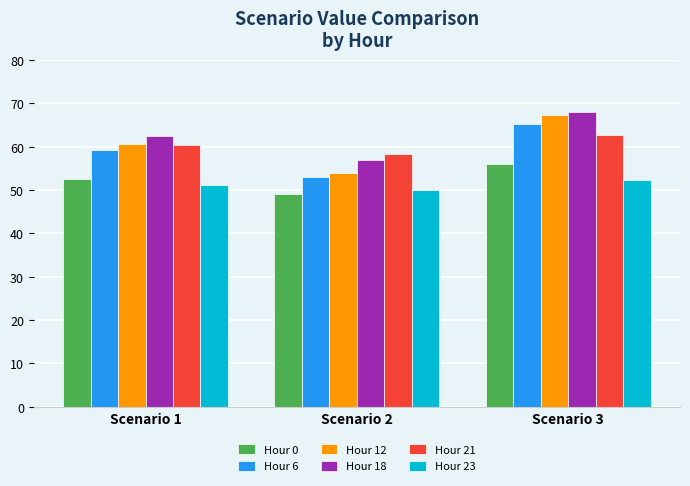

Count the number of data series in this chart.

6